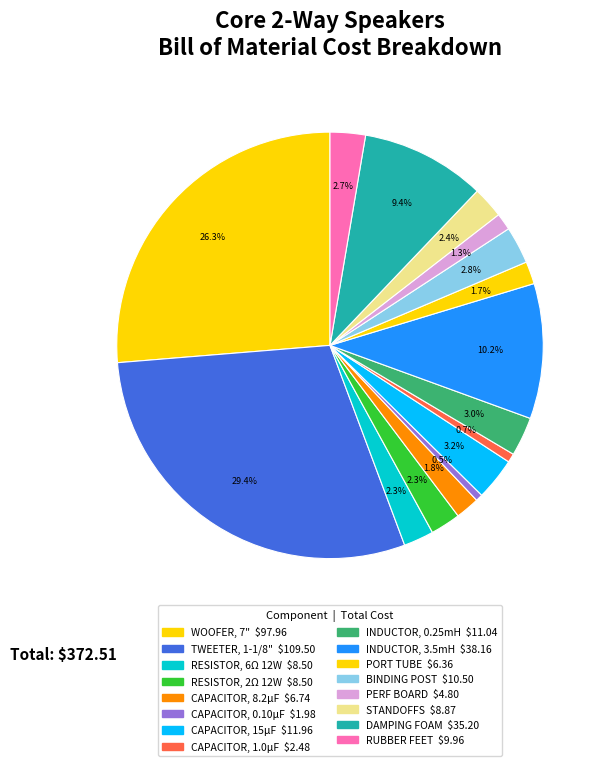

Is the sum of CAPACITOR, 15μF and WOOFER, 7" greater than half?

No